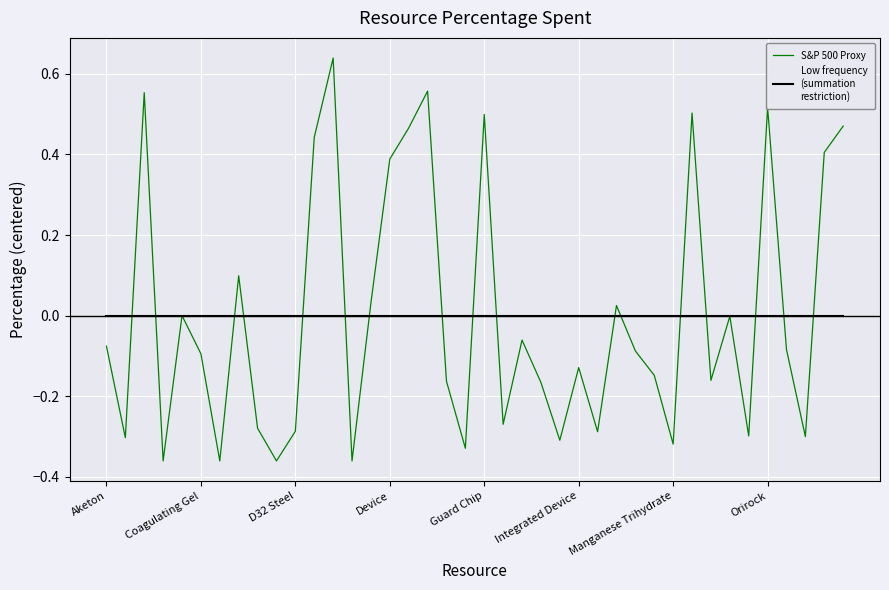

Does the chart have visible grid lines?

Yes